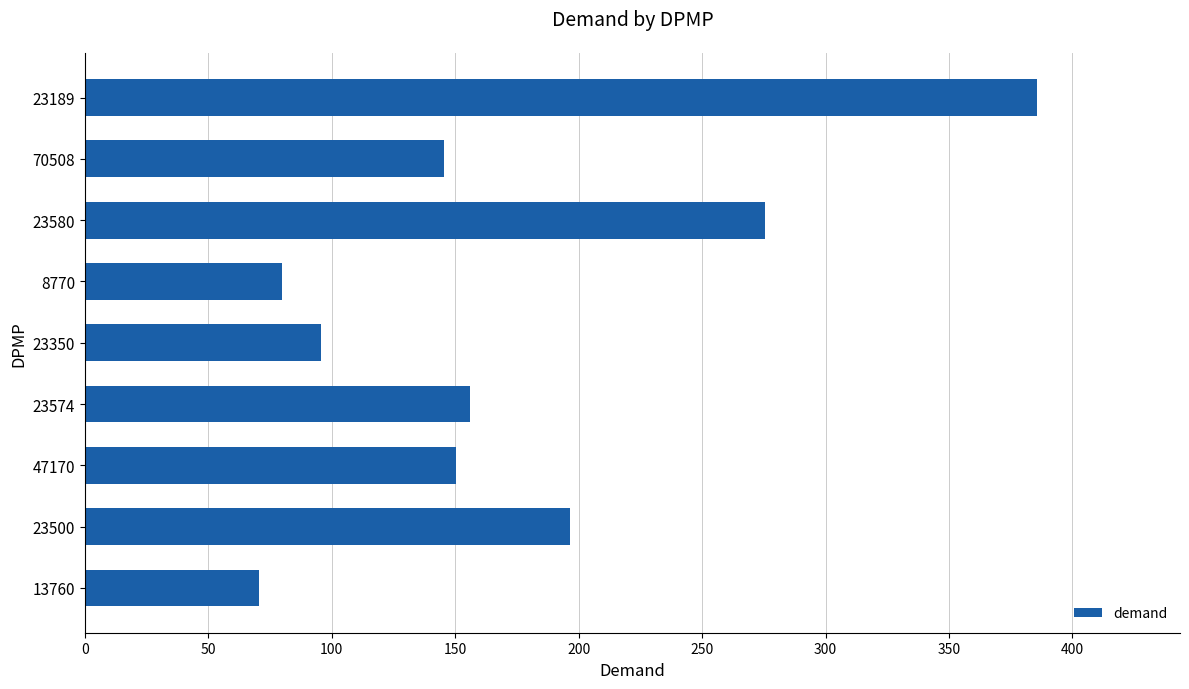

List the labels in order of value, largest first.

23189, 23580, 23500, 23574, 47170, 70508, 23350, 8770, 13760